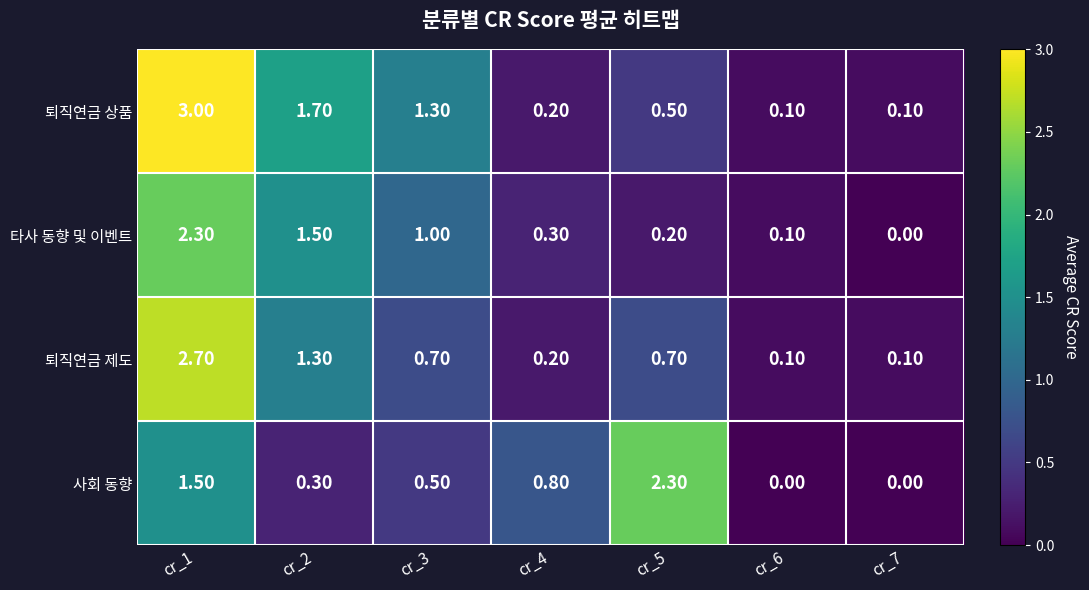

What is the difference between the 타사 동향 및 이벤트 values at cr_7 and cr_1?

2.3